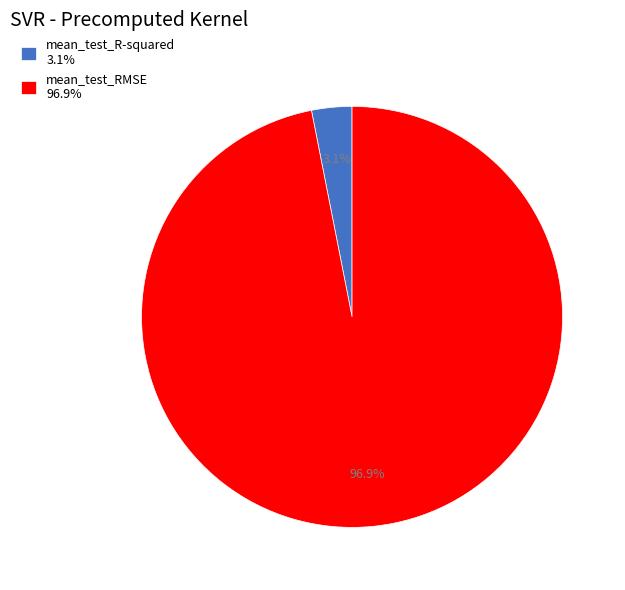

How many slices are in this pie chart?

2